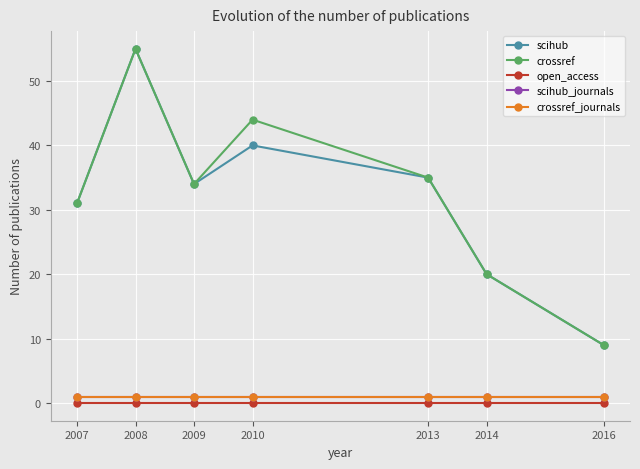

What is the lowest value of the crossref series?

9